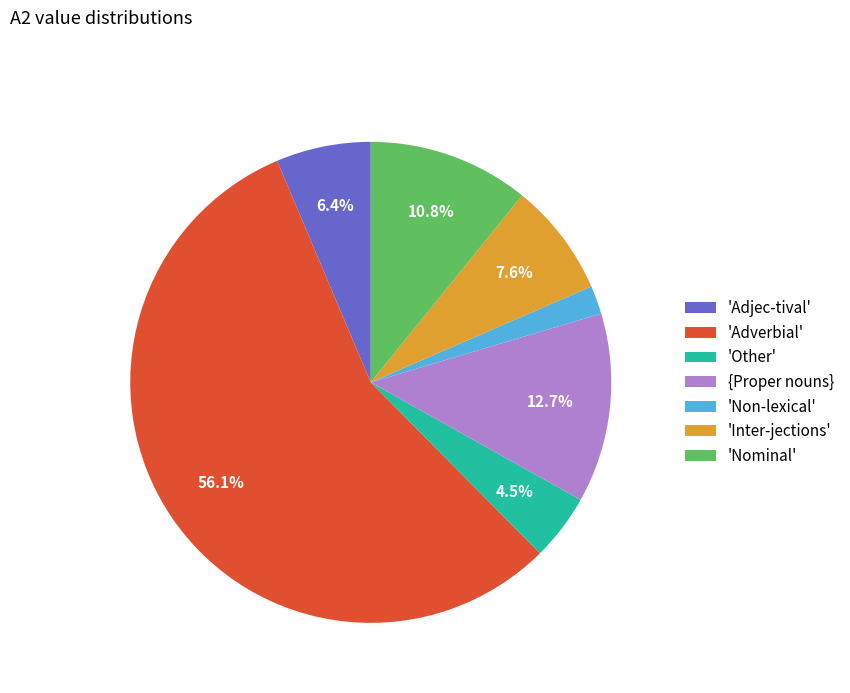

Rank the categories by value from highest to lowest.

'Adverbial', {Proper nouns}, 'Nominal', 'Inter-jections', 'Adjec-tival', 'Other', 'Non-lexical'